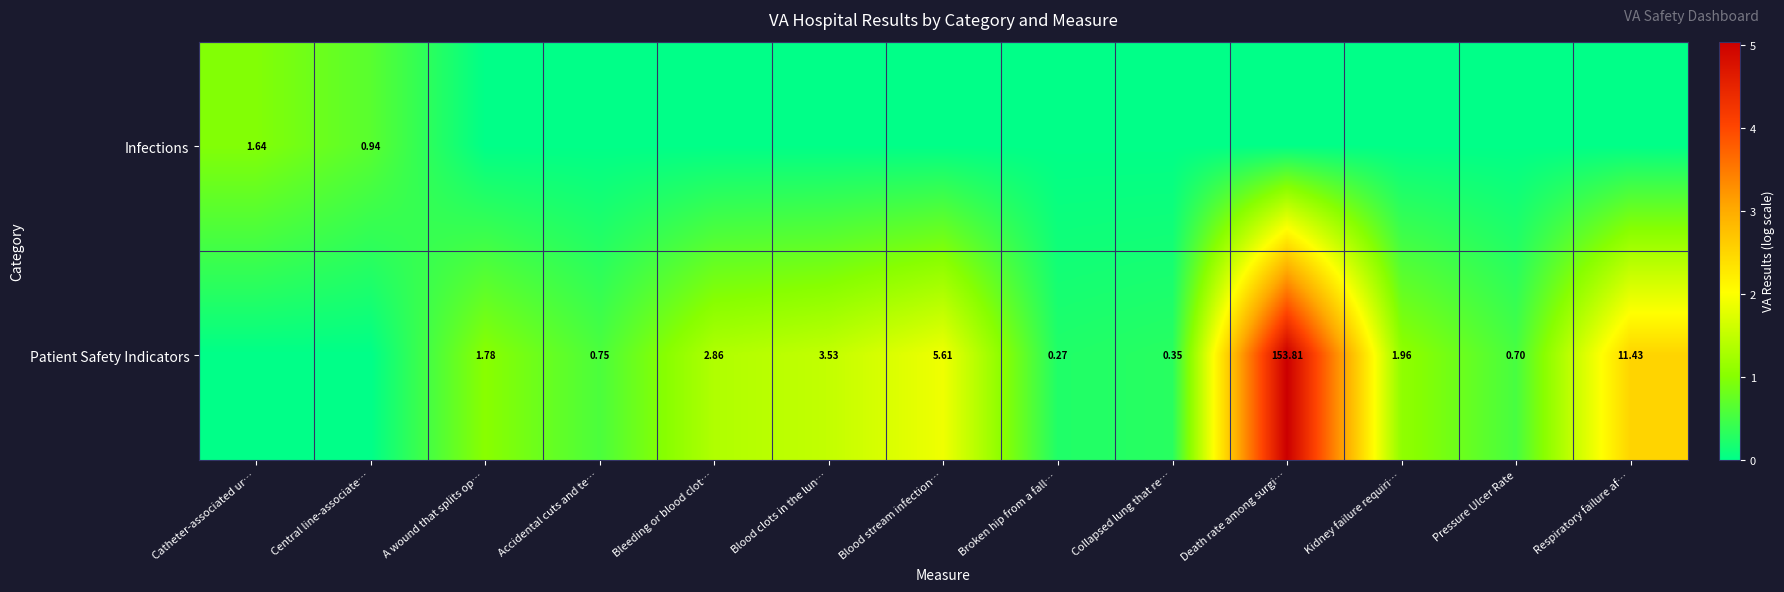

How many values in Infections are above zero?

2